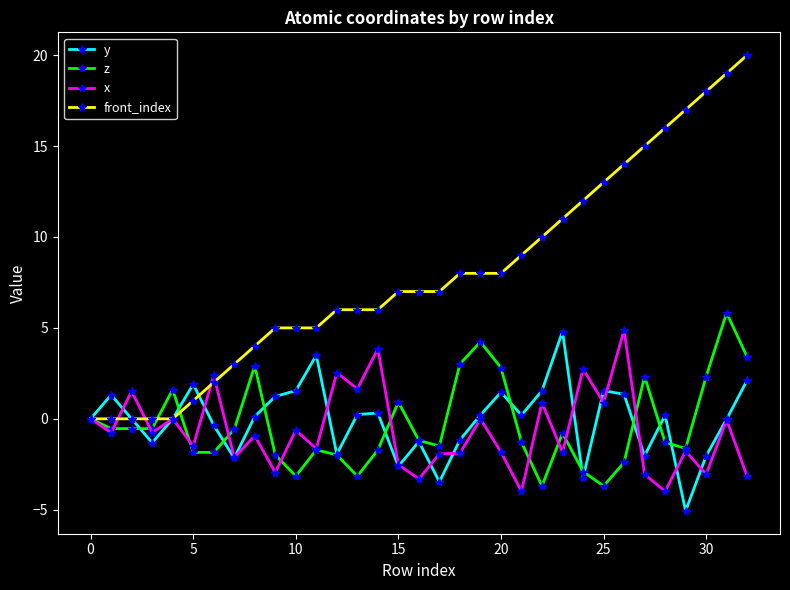

What is the maximum value for y?

4.8